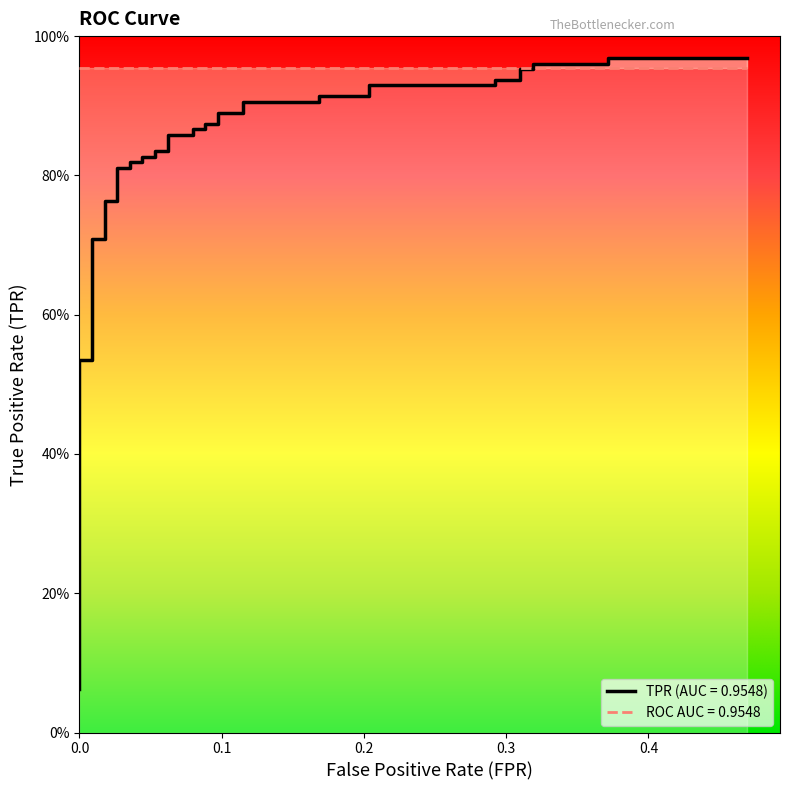

Reading left to right, transcribe all the data shown in this chart.

0.1	0.1	0.1	0.2	0.5	0.5	0.7	0.7	0.8	0.8	0.8	0.8	0.8	0.8	0.8	0.8	0.8	0.8	0.9	0.9	0.9	0.9	0.9	0.9	0.9	0.9	0.9	0.9	0.9	0.9	0.9	0.9	0.9	0.9	1.0	1.0	1.0	1.0	1.0	1.0